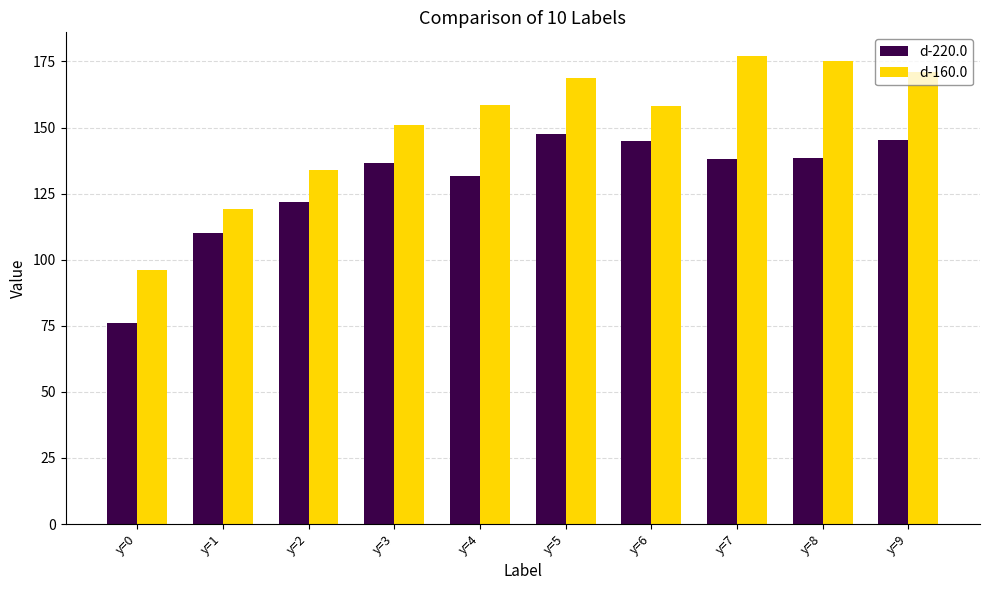

What is the approximate value of d-160.0 at y=6?

158.2